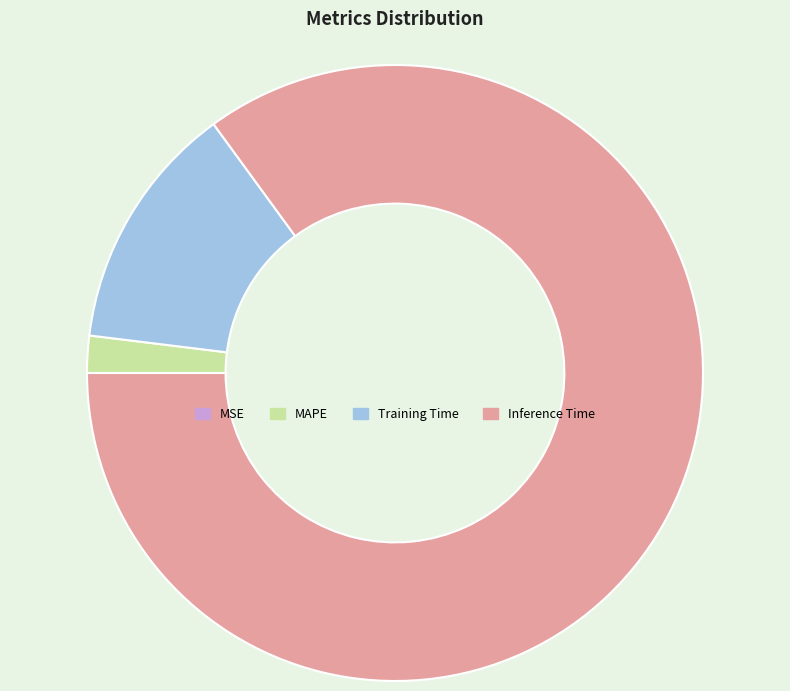

Which slice represents more than half of the pie?

Inference Time